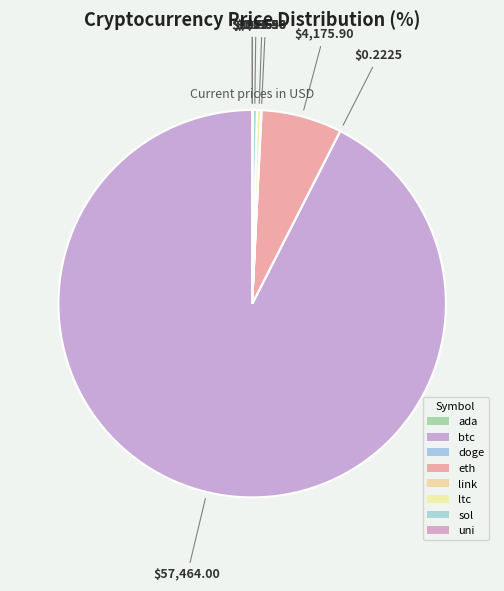

Is the sum of btc and eth greater than half?

Yes